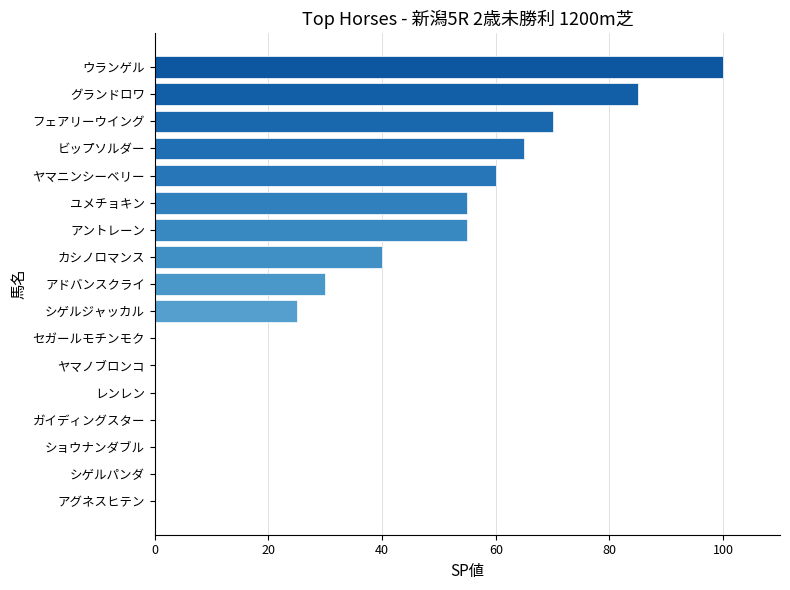

At which category does the chart reach its peak across all series?

ウランゲル